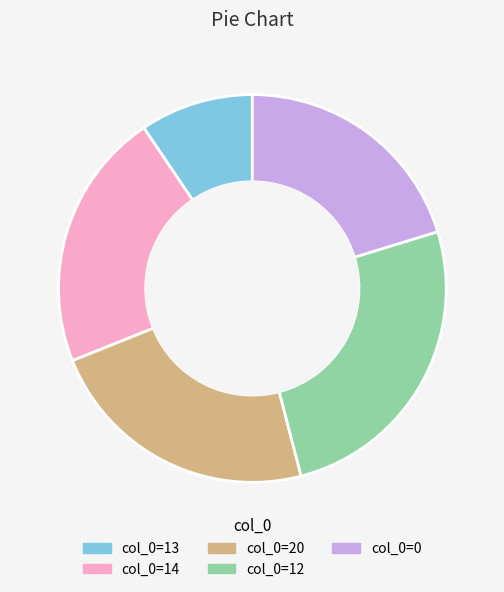

Does any single category account for the majority?

No